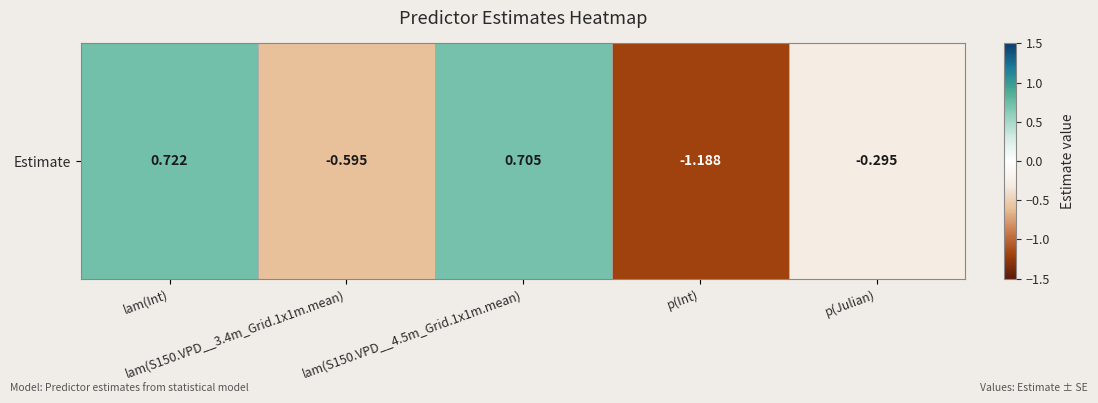

What is the change in value from lam(S150.VPD__3.4m_Grid.1x1m.mean) to p(Julian)?

+0.3